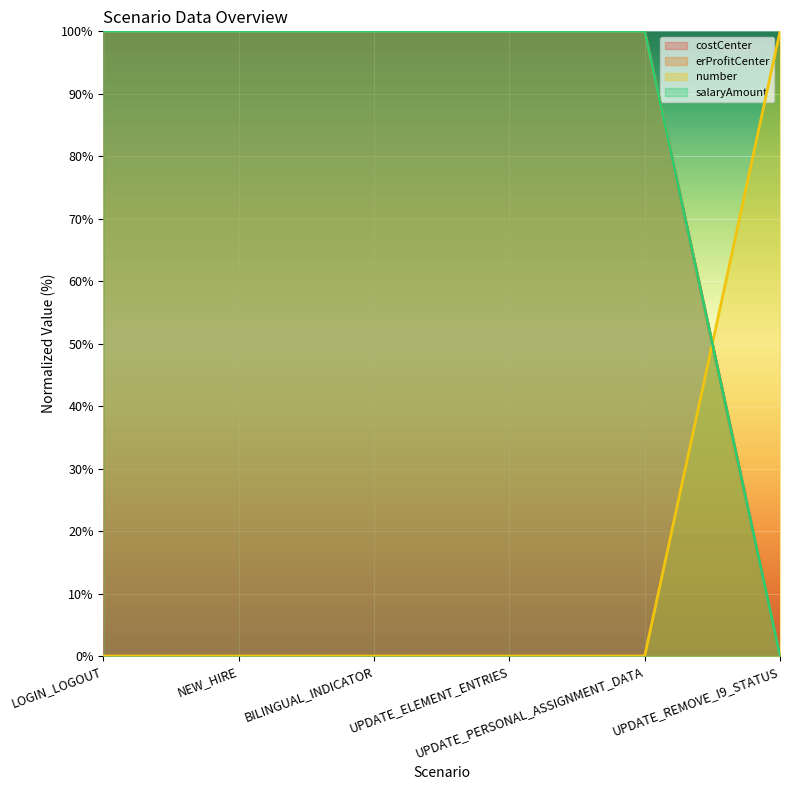

Reading left to right, what are all the values shown in this chart?

costCenter: LOGIN_LOGOUT=100	NEW_HIRE=100	BILINGUAL_INDICATOR=100	UPDATE_ELEMENT_ENTRIES=100	UPDATE_PERSONAL_ASSIGNMENT_DATA=100	UPDATE_REMOVE_I9_STATUS=0
erProfitCenter: LOGIN_LOGOUT=0	NEW_HIRE=0	BILINGUAL_INDICATOR=0	UPDATE_ELEMENT_ENTRIES=0	UPDATE_PERSONAL_ASSIGNMENT_DATA=0	UPDATE_REMOVE_I9_STATUS=100
number: LOGIN_LOGOUT=100	NEW_HIRE=100	BILINGUAL_INDICATOR=100	UPDATE_ELEMENT_ENTRIES=100	UPDATE_PERSONAL_ASSIGNMENT_DATA=100	UPDATE_REMOVE_I9_STATUS=0
salaryAmount: LOGIN_LOGOUT=100	NEW_HIRE=100	BILINGUAL_INDICATOR=100	UPDATE_ELEMENT_ENTRIES=100	UPDATE_PERSONAL_ASSIGNMENT_DATA=100	UPDATE_REMOVE_I9_STATUS=0